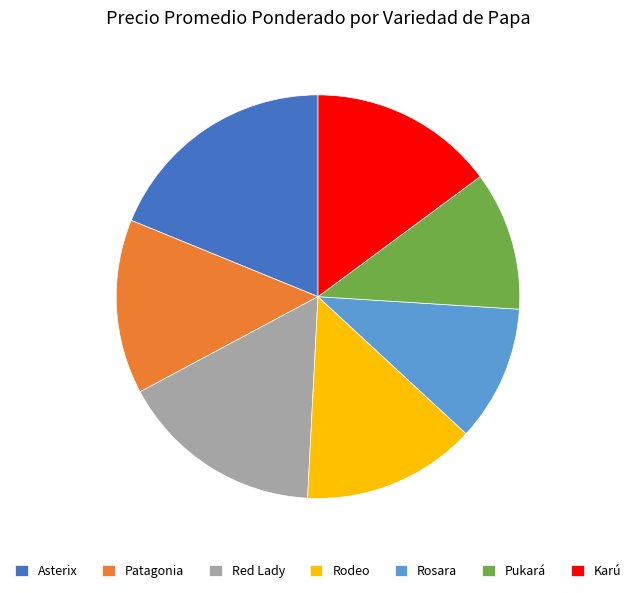

How many slices are in this pie chart?

7